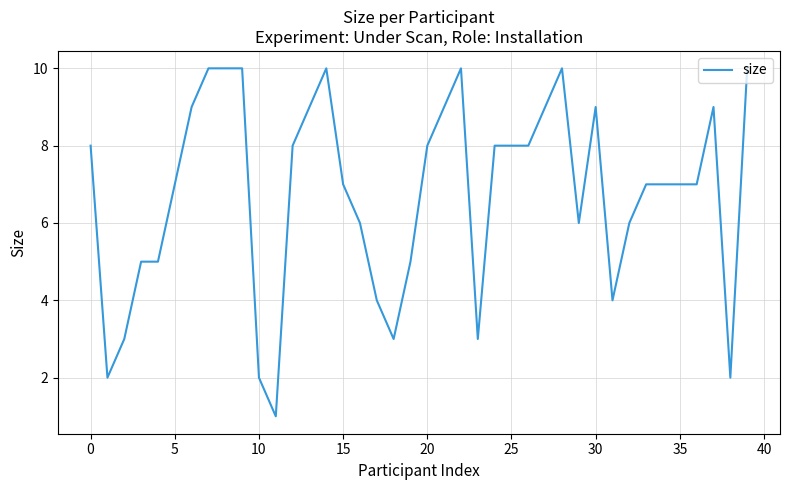

What is the greatest value displayed?

10